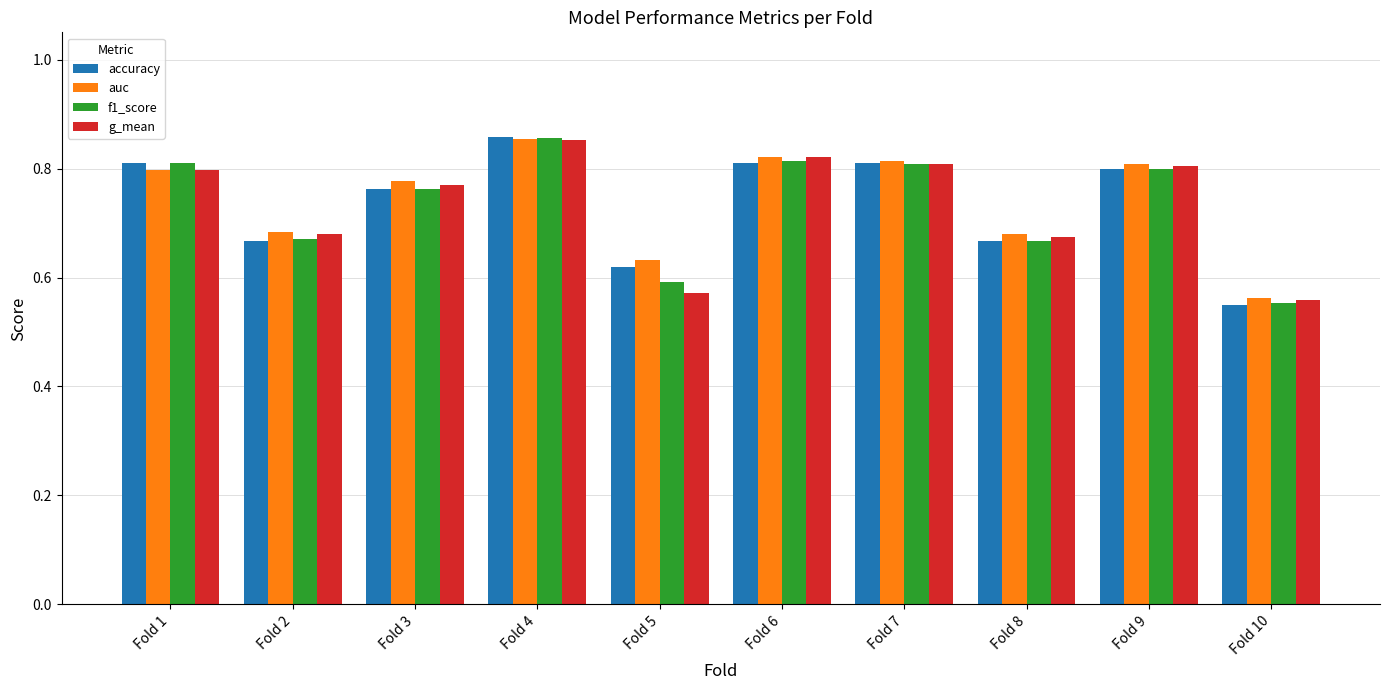

At which label is accuracy closest to 0?

Fold 10